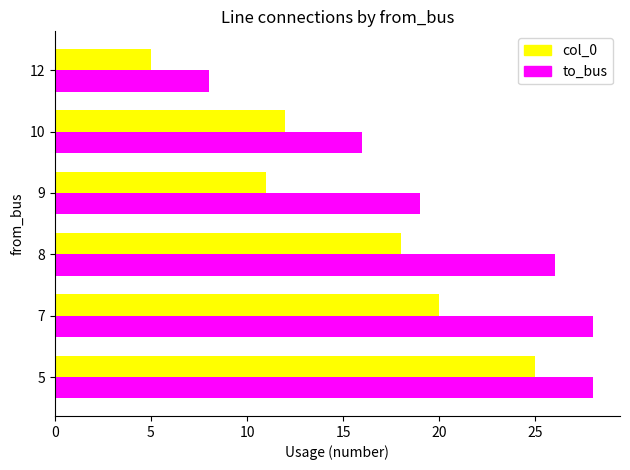

How many values in the col_0 series are below 18?

3